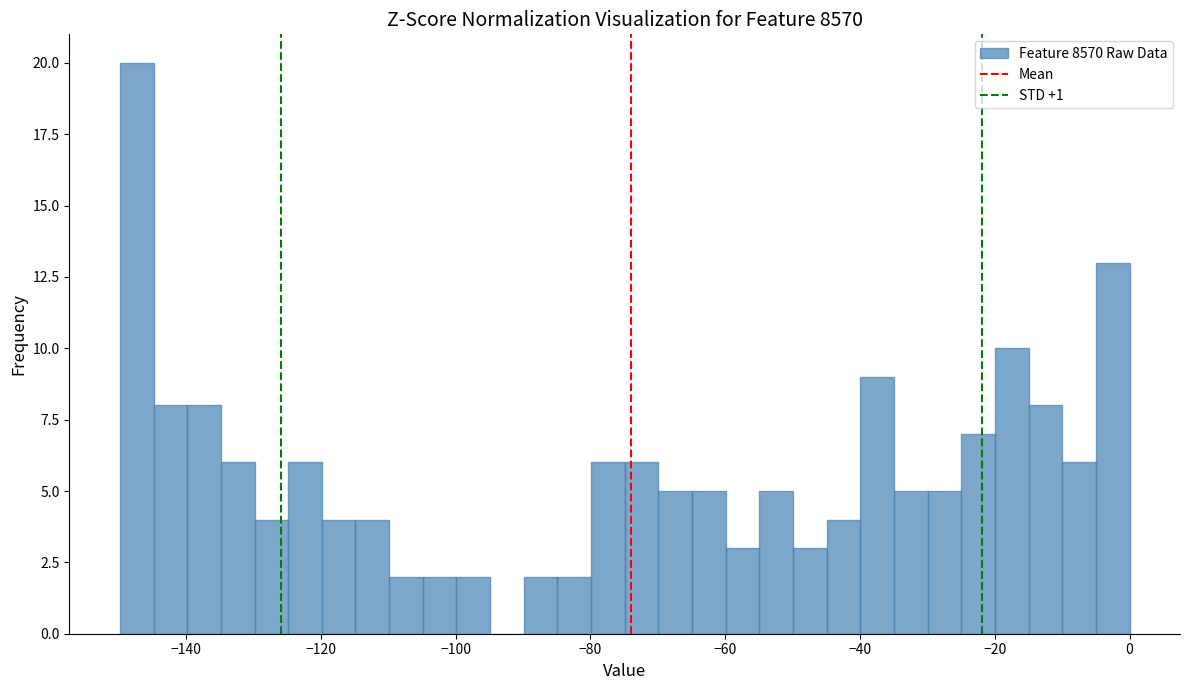

Around what value on the x-axis is the tallest bar? Give the approximate position of its centre, as read against the axis.

-148